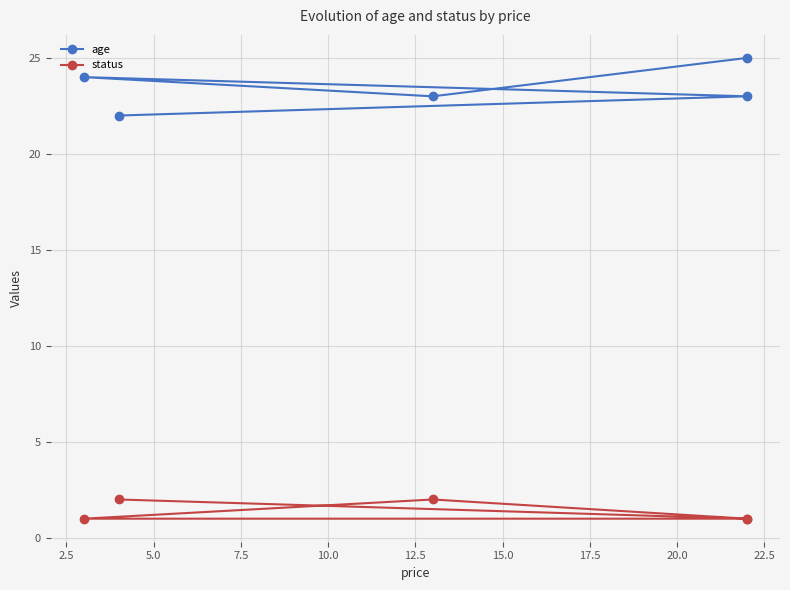

What is the total value across all series at 10.0?

24